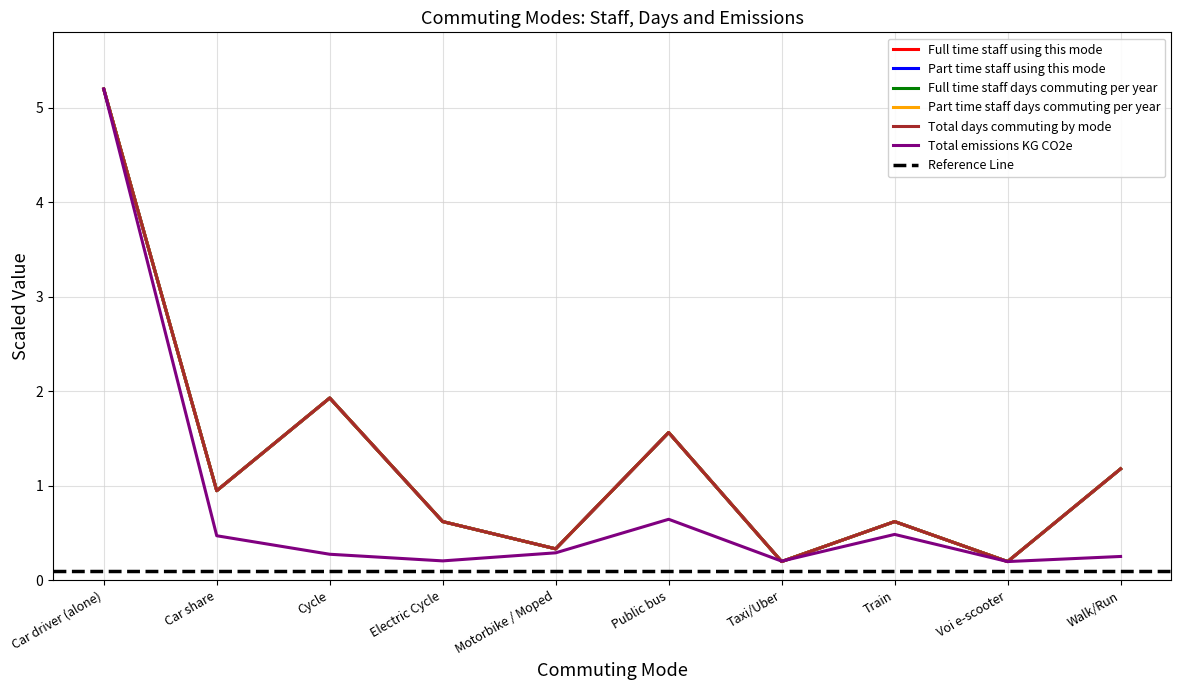

How many times do Full time staff days commuting per year and Part time staff using this mode cross each other?

3